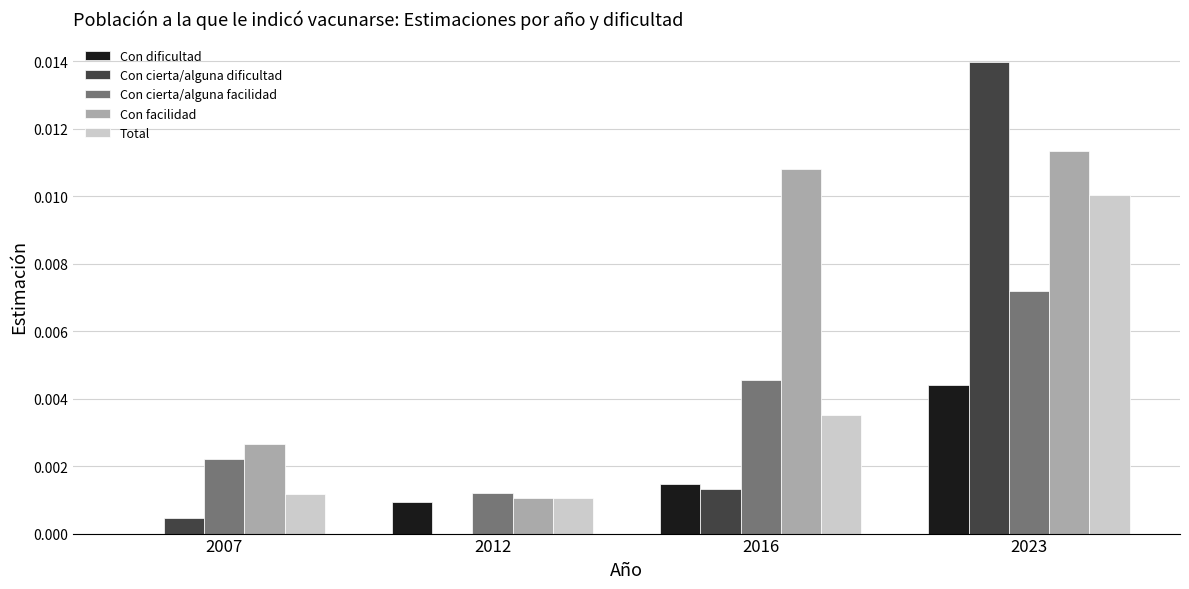

What are all the series names shown in the legend?

Con dificultad, Con cierta/alguna dificultad, Con cierta/alguna facilidad, Con facilidad, Total